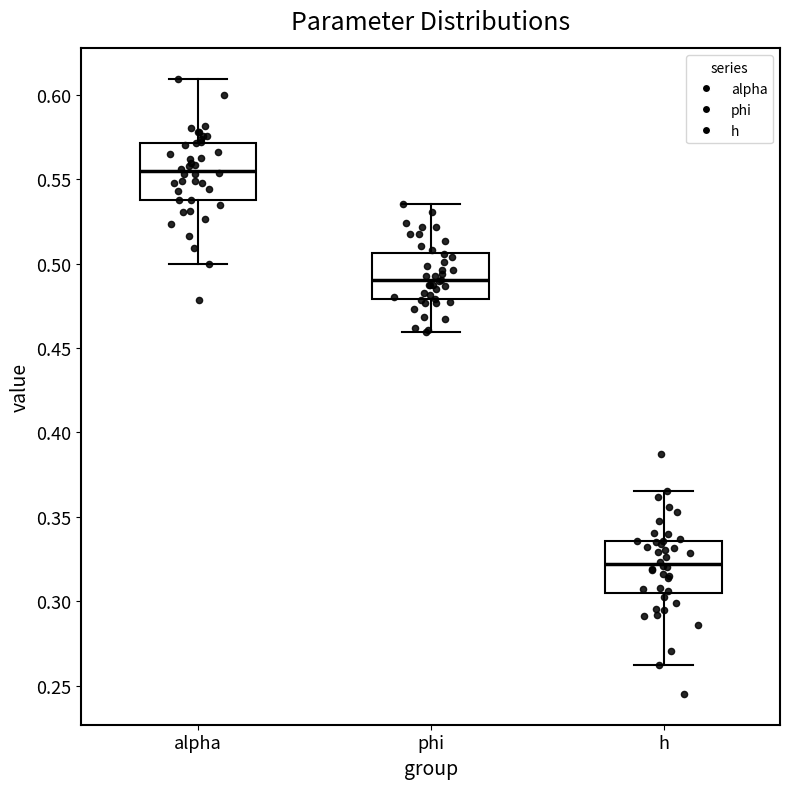

Which box has the highest median line?

alpha